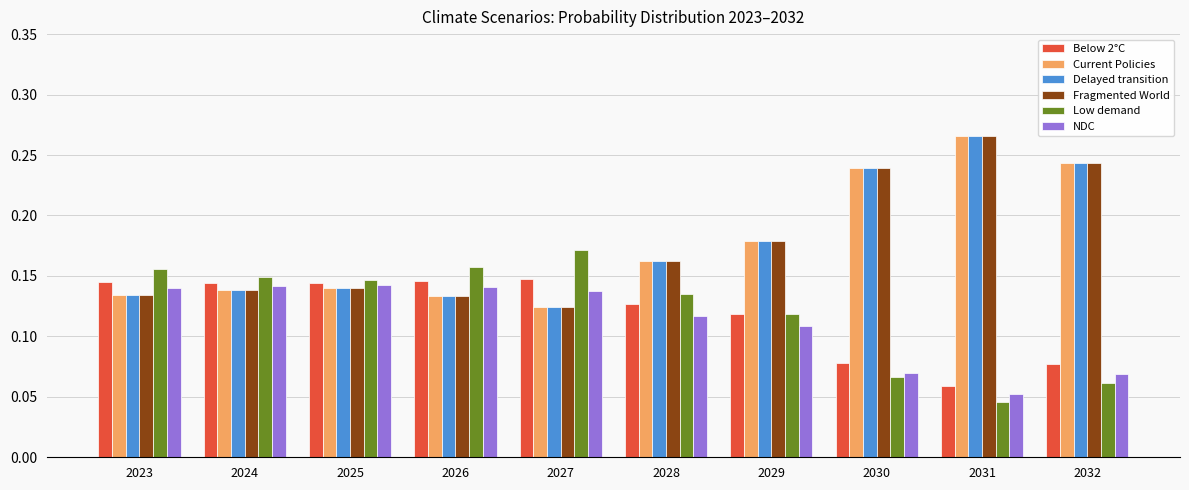

What is the sum of all Low demand values?

1.2